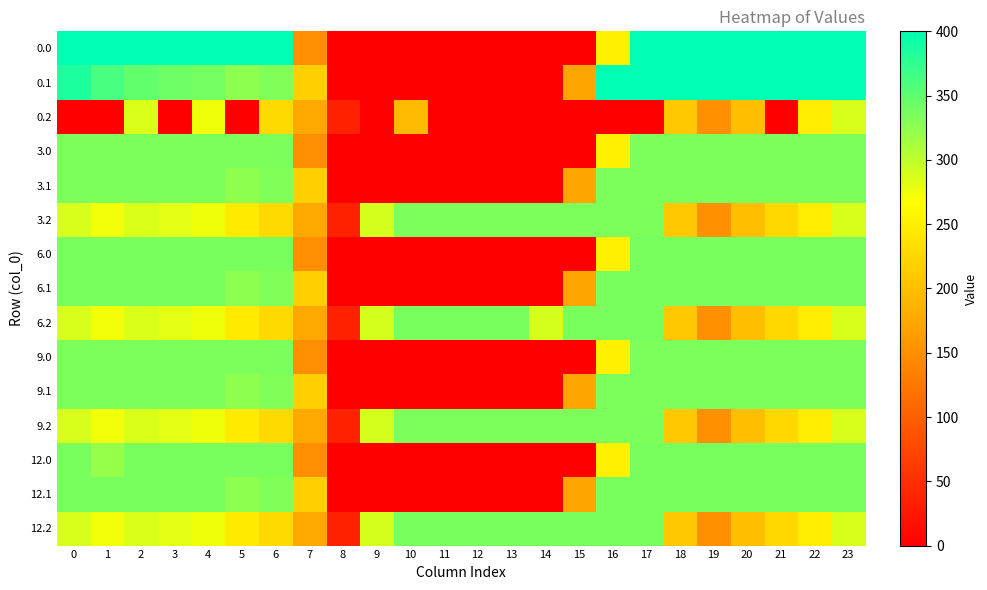

Reading right to left, list all the values displayed in this chart.

0.0: 23=400.0	22=400.0	21=400.0	20=400.0	19=400.0	18=400.0	17=400.0	16=250.9	15=0.0	14=0.0	13=0.0	12=0.0	11=0.0	10=0.0	9=0.0	8=0.0	7=150.1	6=400.0	5=400.0	4=400.0	3=400.0	2=400.0	1=400.0	0=400.0
0.1: 23=399.4	22=400.0	21=400.0	20=400.0	19=400.0	18=400.0	17=400.0	16=400.0	15=173.1	14=0.0	13=0.0	12=0.0	11=0.0	10=0.0	9=0.0	8=0.0	7=217.1	6=332.2	5=325.7	4=339.6	3=342.7	2=347.9	1=361.1	0=384.6
0.2: 23=287.5	22=247.4	21=0.0	20=199.2	19=151.0	18=210.0	17=0.0	16=0.0	15=0.0	14=0.0	13=0.0	12=0.0	11=0.0	10=196.8	9=0.0	8=35.3	7=176.6	6=228.8	5=0.0	4=274.4	3=0.0	2=285.5	1=0.0	0=0.0
3.0: 23=335.0	22=335.0	21=335.0	20=335.0	19=335.0	18=335.0	17=335.0	16=250.9	15=0.0	14=0.0	13=0.0	12=0.0	11=0.0	10=0.0	9=0.0	8=0.0	7=150.1	6=335.0	5=335.0	4=335.0	3=335.0	2=335.0	1=335.0	0=335.0
3.1: 23=335.0	22=335.0	21=335.0	20=335.0	19=335.0	18=335.0	17=335.0	16=335.0	15=173.1	14=0.0	13=0.0	12=0.0	11=0.0	10=0.0	9=0.0	8=0.0	7=217.1	6=332.2	5=325.7	4=335.0	3=335.0	2=335.0	1=335.0	0=335.0
3.2: 23=287.5	22=247.4	21=226.4	20=199.2	19=151.0	18=210.0	17=335.0	16=335.0	15=335.0	14=335.0	13=335.0	12=335.0	11=335.0	10=335.0	9=288.5	8=35.3	7=176.6	6=228.8	5=245.0	4=274.4	3=281.0	2=285.5	1=272.7	0=287.1
6.0: 23=336.0	22=336.0	21=336.0	20=336.0	19=336.0	18=336.0	17=336.0	16=250.9	15=0.0	14=0.0	13=0.0	12=0.0	11=0.0	10=0.0	9=0.0	8=0.0	7=150.1	6=336.0	5=336.0	4=336.0	3=336.0	2=336.0	1=336.0	0=336.0
6.1: 23=336.0	22=336.0	21=336.0	20=336.0	19=336.0	18=336.0	17=336.0	16=336.0	15=173.1	14=0.0	13=0.0	12=0.0	11=0.0	10=0.0	9=0.0	8=0.0	7=217.1	6=332.2	5=325.7	4=336.0	3=336.0	2=336.0	1=336.0	0=336.0
6.2: 23=287.5	22=247.4	21=226.4	20=199.2	19=151.0	18=210.0	17=336.0	16=336.0	15=336.0	14=288.6	13=336.0	12=336.0	11=336.0	10=336.0	9=288.5	8=35.3	7=176.6	6=228.8	5=245.0	4=274.4	3=281.0	2=285.5	1=272.7	0=287.1
9.0: 23=335.0	22=335.0	21=335.0	20=335.0	19=335.0	18=335.0	17=335.0	16=250.9	15=0.0	14=0.0	13=0.0	12=0.0	11=0.0	10=0.0	9=0.0	8=0.0	7=150.1	6=335.0	5=335.0	4=335.0	3=335.0	2=335.0	1=335.0	0=335.0
9.1: 23=335.0	22=335.0	21=335.0	20=335.0	19=335.0	18=335.0	17=335.0	16=335.0	15=173.1	14=0.0	13=0.0	12=0.0	11=0.0	10=0.0	9=0.0	8=0.0	7=217.1	6=332.2	5=325.7	4=335.0	3=335.0	2=335.0	1=335.0	0=335.0
9.2: 23=287.5	22=247.4	21=226.4	20=199.2	19=151.0	18=210.0	17=335.0	16=335.0	15=335.0	14=335.0	13=335.0	12=335.0	11=335.0	10=335.0	9=288.5	8=35.3	7=176.6	6=228.8	5=245.0	4=274.4	3=281.0	2=285.5	1=272.7	0=287.1
12.0: 23=336.0	22=336.0	21=336.0	20=336.0	19=336.0	18=336.0	17=336.0	16=250.9	15=0.0	14=0.0	13=0.0	12=0.0	11=0.0	10=0.0	9=0.0	8=0.0	7=150.1	6=336.0	5=336.0	4=336.0	3=336.0	2=336.0	1=321.7	0=336.0
12.1: 23=336.0	22=336.0	21=336.0	20=336.0	19=336.0	18=336.0	17=336.0	16=336.0	15=173.1	14=0.0	13=0.0	12=0.0	11=0.0	10=0.0	9=0.0	8=0.0	7=217.1	6=332.2	5=325.7	4=336.0	3=336.0	2=336.0	1=336.0	0=336.0
12.2: 23=287.5	22=247.4	21=226.4	20=199.2	19=151.0	18=210.0	17=336.0	16=336.0	15=336.0	14=336.0	13=336.0	12=336.0	11=336.0	10=336.0	9=288.5	8=35.3	7=176.6	6=228.8	5=245.0	4=274.4	3=281.0	2=285.5	1=272.7	0=287.1